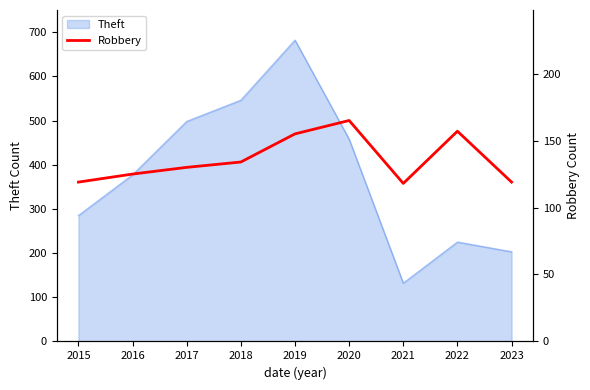

At which label does Theft reach its peak?

2019